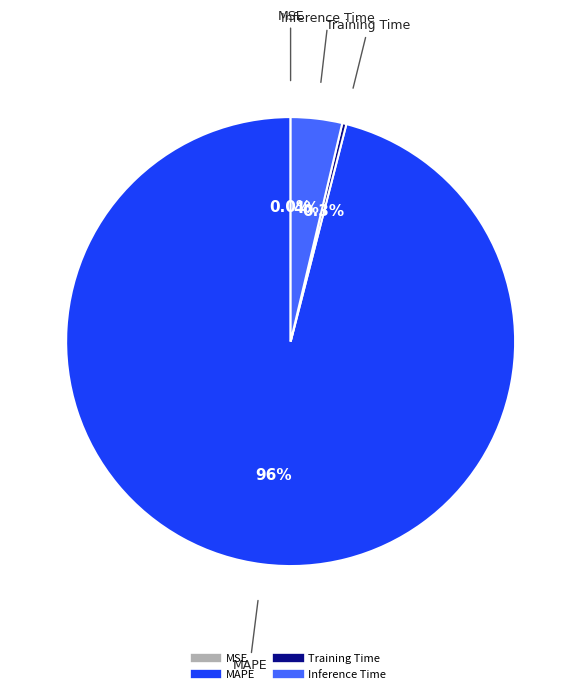

To the nearest percent, what is the average slice percentage?

25%